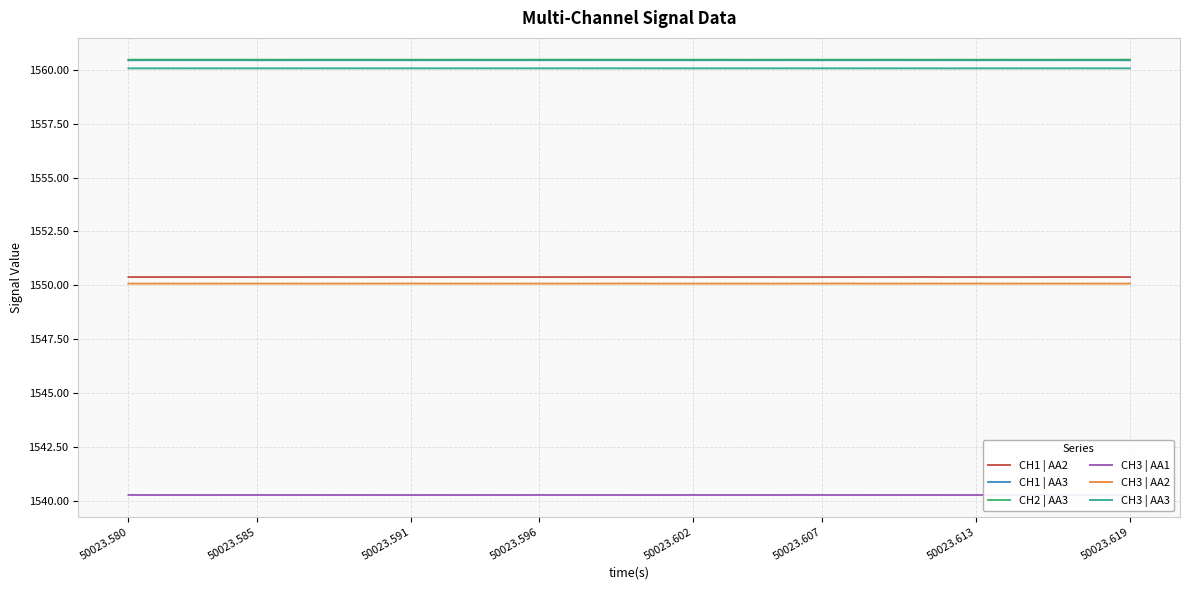

How many lines are shown in the chart?

6